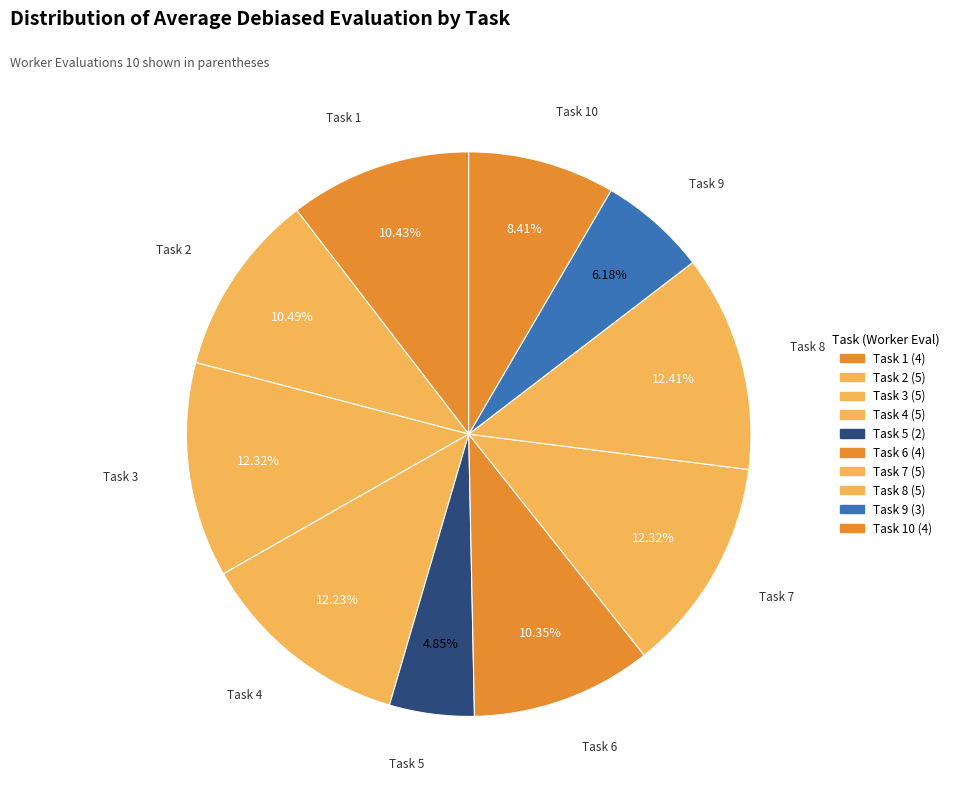

To the nearest percent, what percentage of the pie is Task 9 (3)?

6%